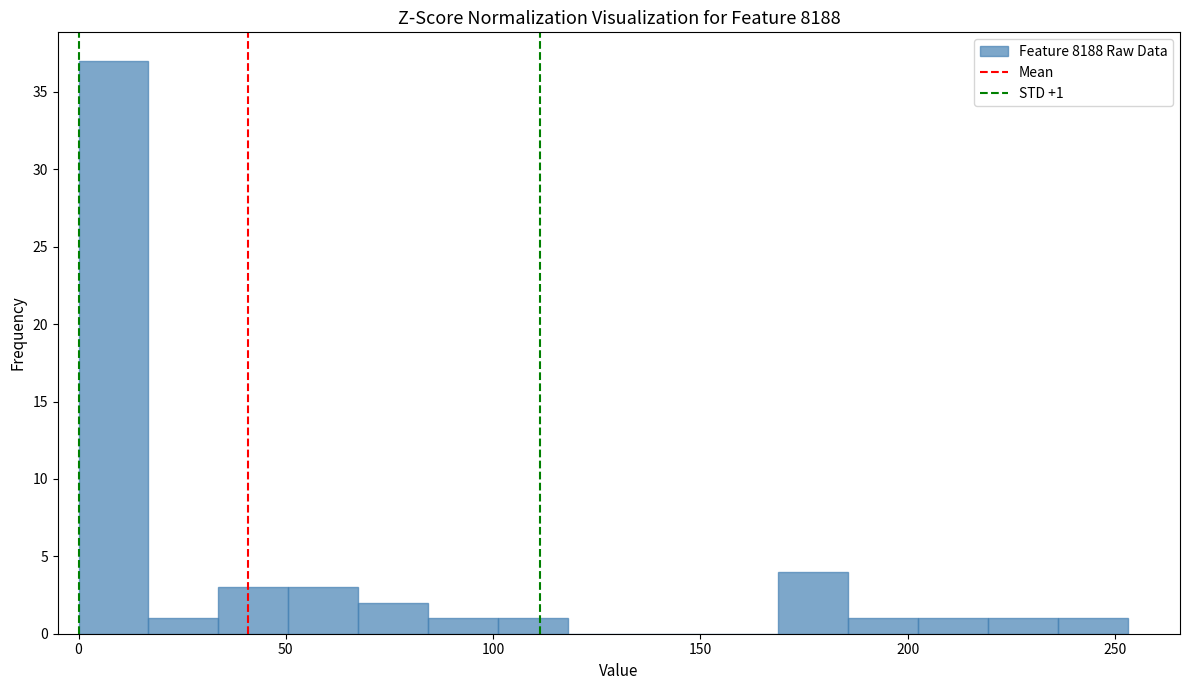

Read against the x-axis, roughly where is the centre of the tallest bar?

10